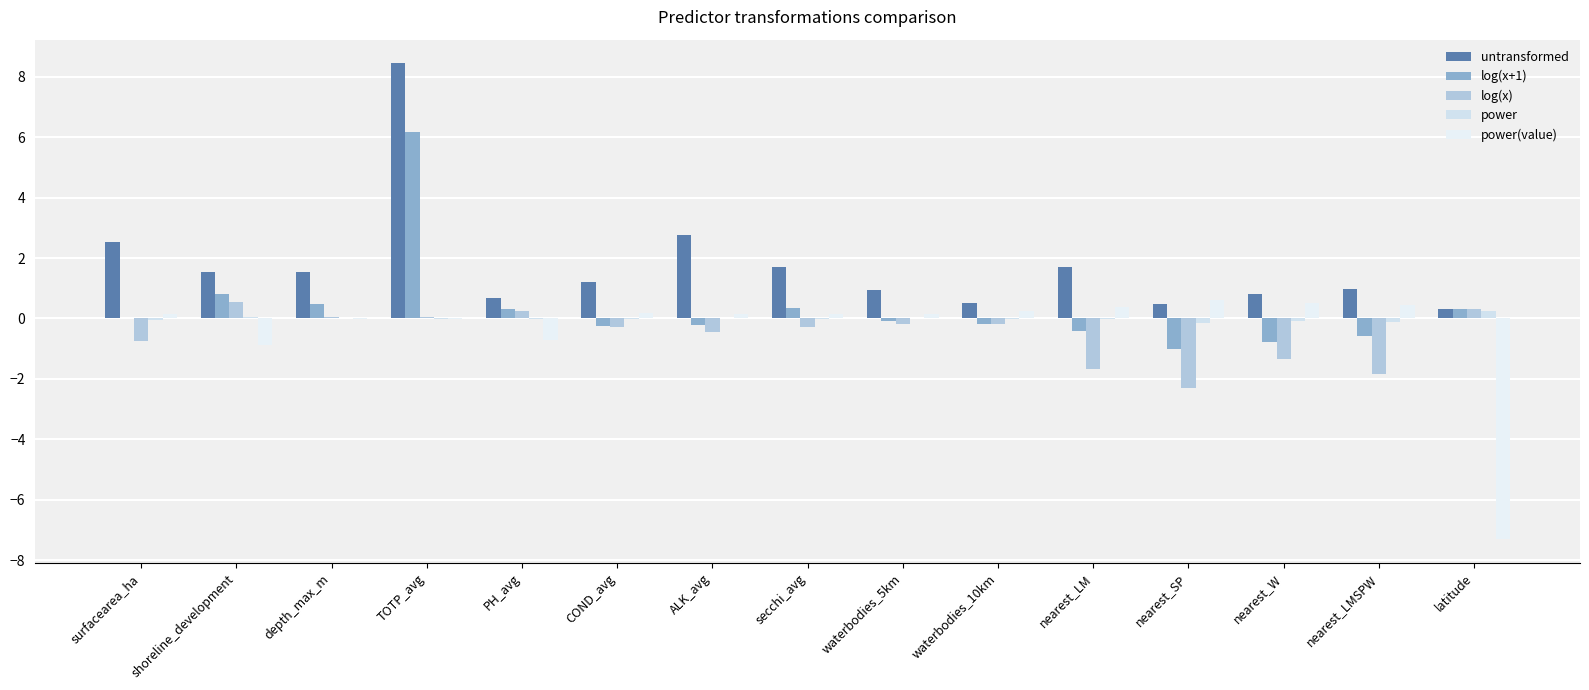

What are all the series names shown in the legend?

untransformed, log(x+1), log(x), power, power(value)